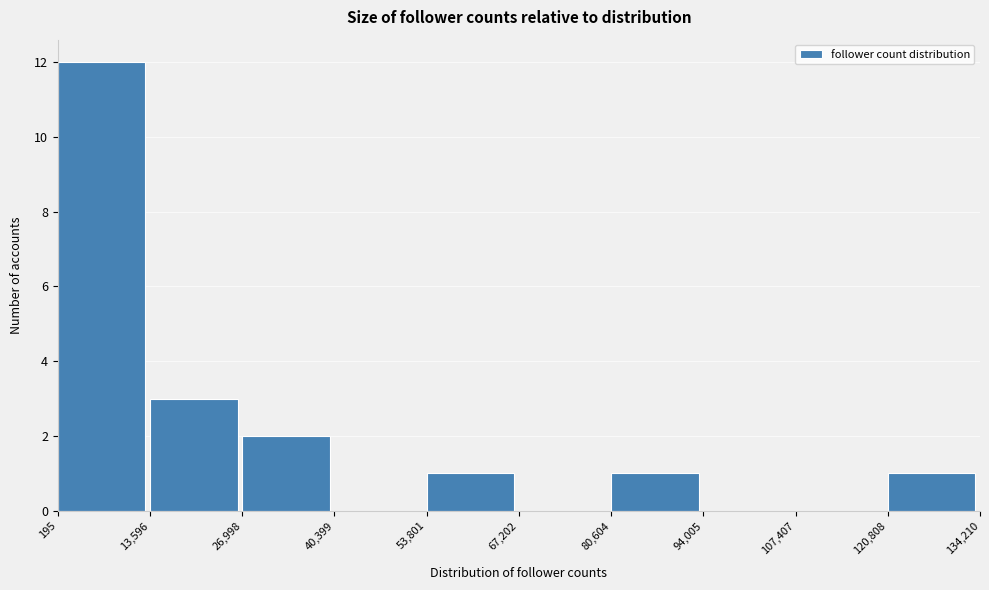

How tall is the bar that spans 13,596 to 26,998 on the x-axis? The values are not printed on the chart, so give them approximately, as read against the axis.

3